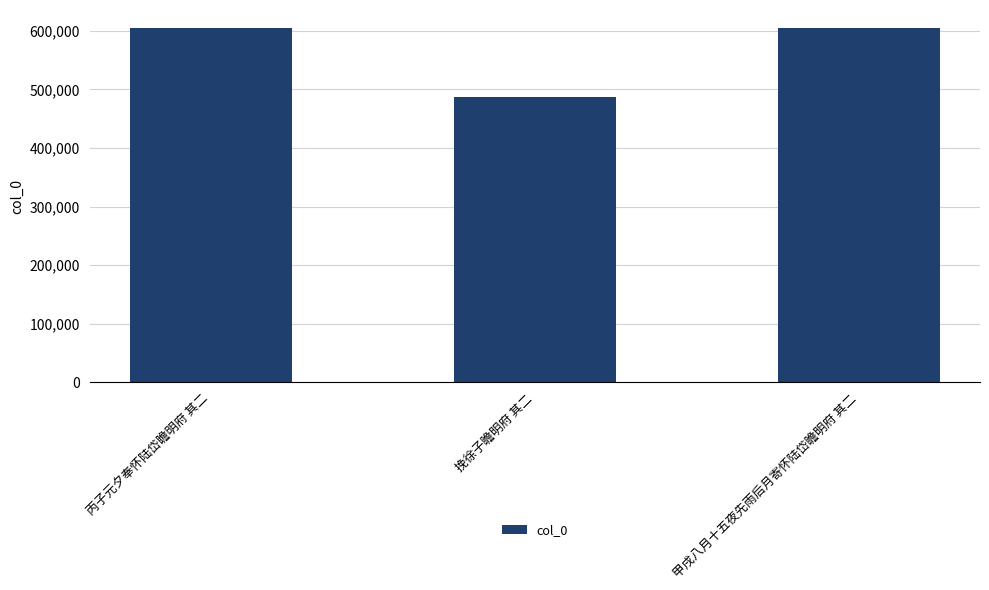

What is the difference between the second highest and minimum values?

117525